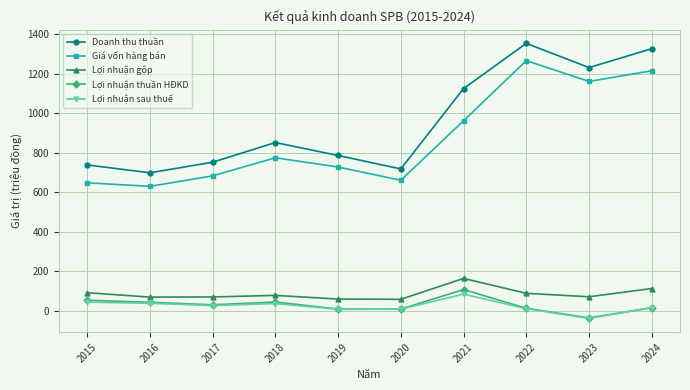

What are all the series names shown in the legend?

Doanh thu thuần, Giá vốn hàng bán, Lợi nhuận gộp, Lợi nhuận thuần HĐKD, Lợi nhuận sau thuế